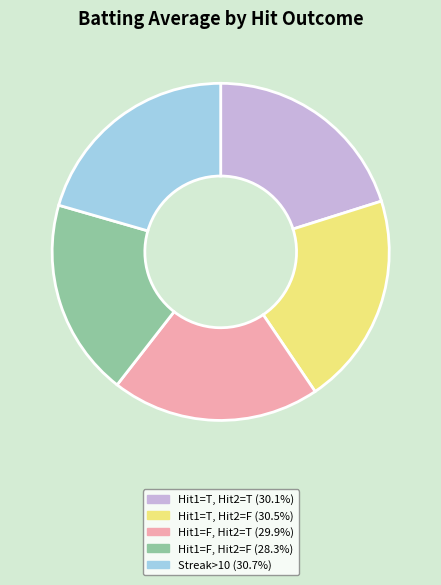

Is there any slice that represents more than half of the pie?

No